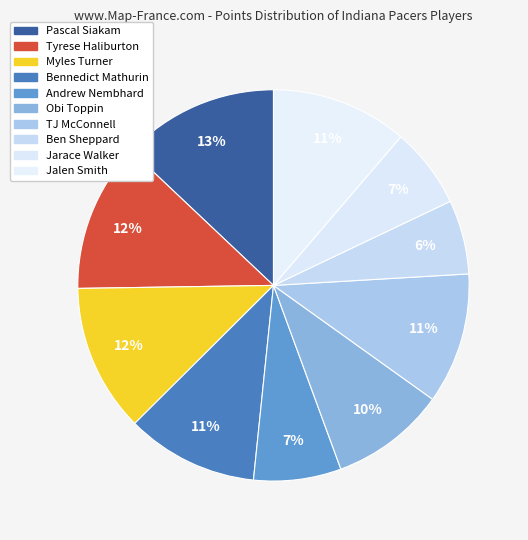

Approximately how many times larger is the value at TJ McConnell compared to Jarace Walker?

1.6